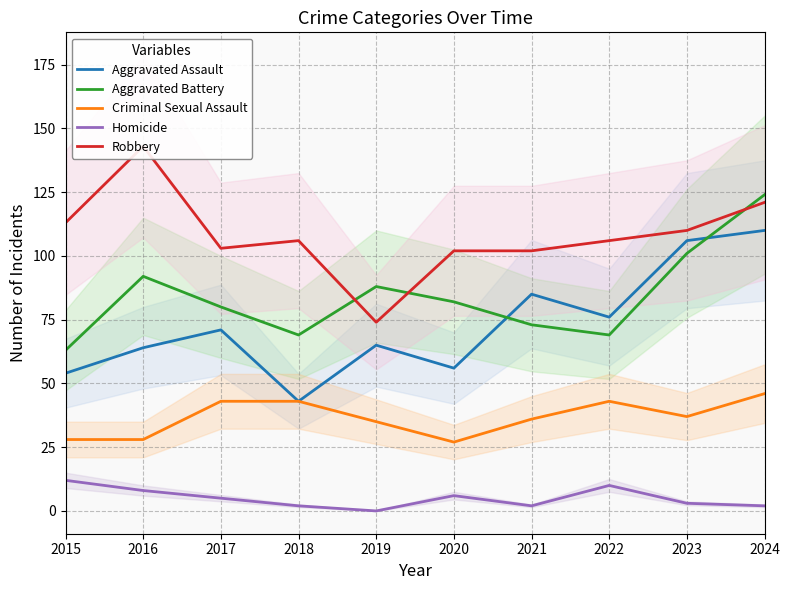

At which label does Robbery first exceed 106?

2015